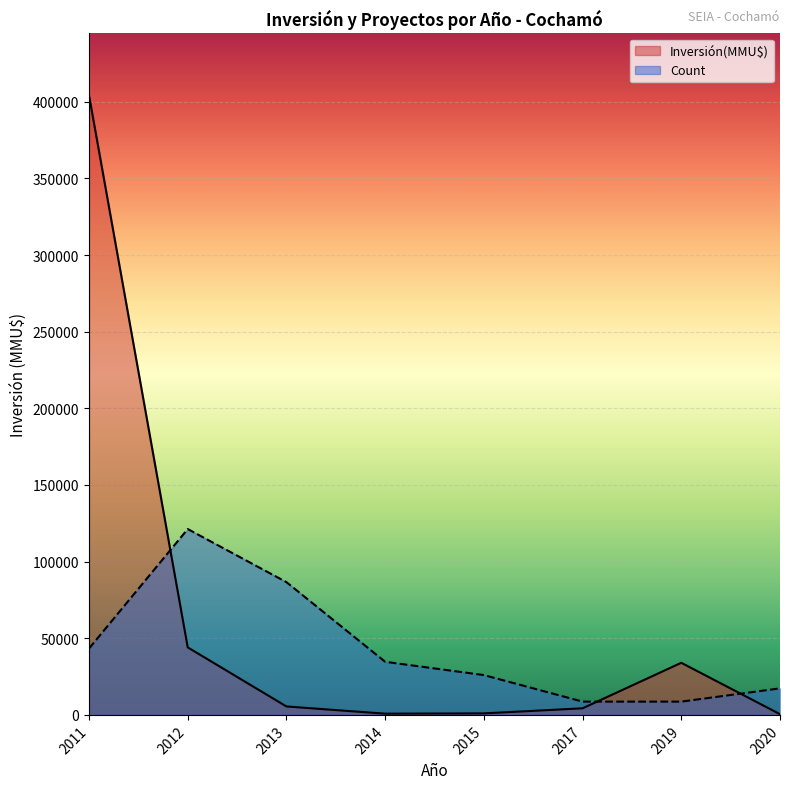

Is the value of Count at 2013 greater than the value of Inversión(MMU$) at 2015?

Yes